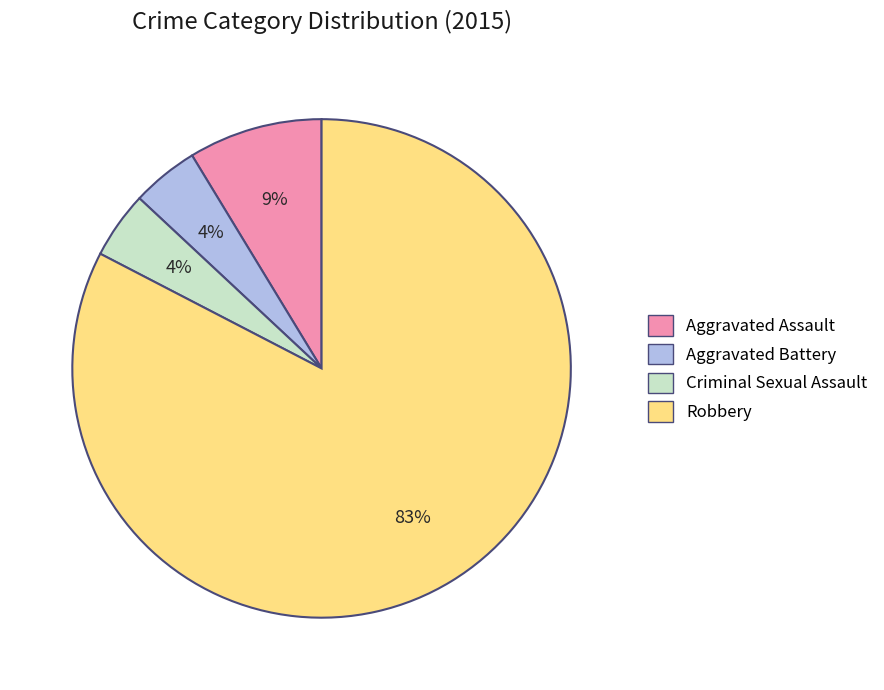

Between Robbery and Aggravated Assault, which is larger?

Robbery